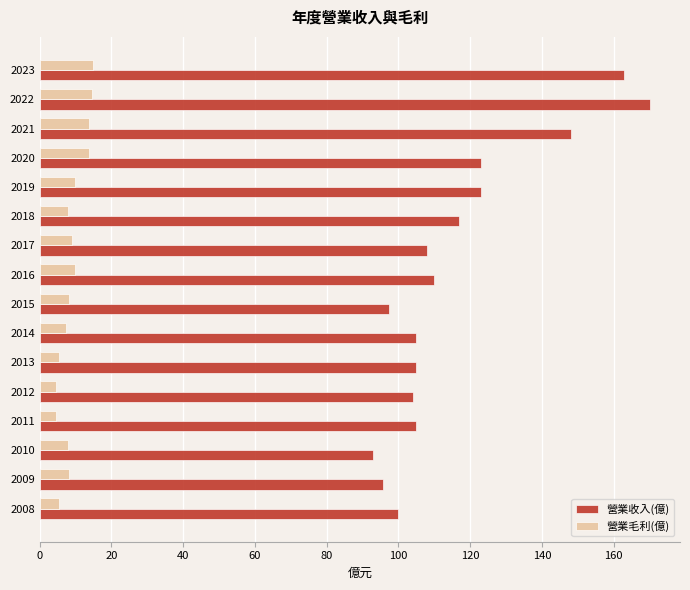

How many distinct data groups are displayed?

2